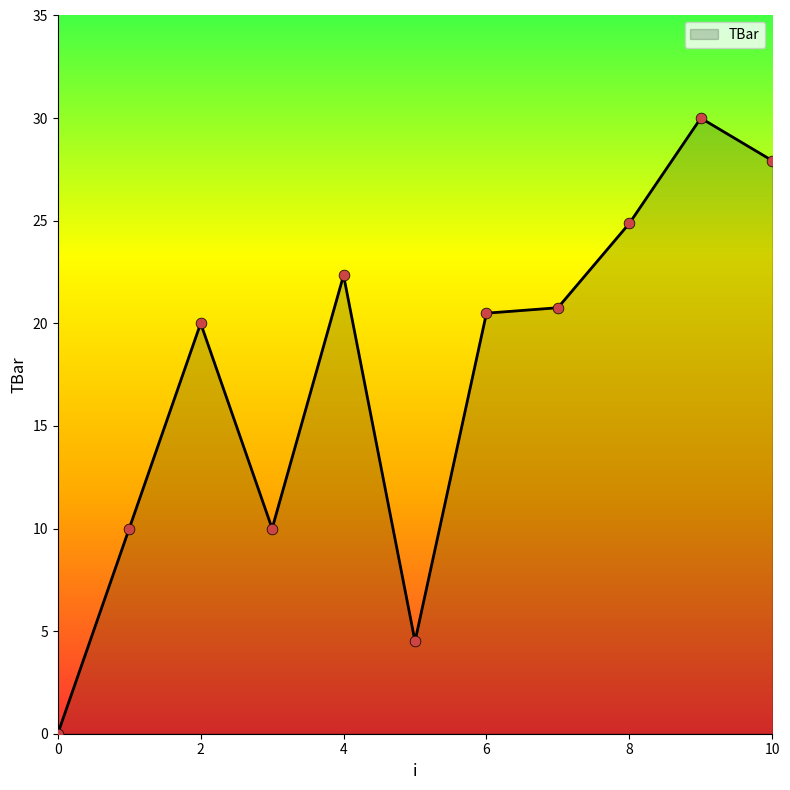

What is the difference between the maximum and minimum values?

30.0